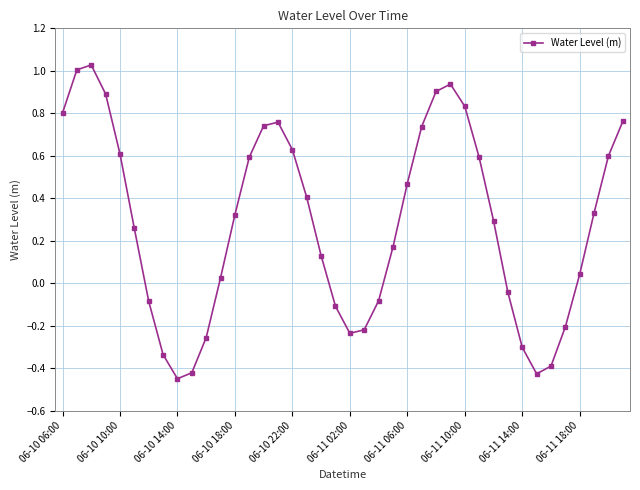

What is the sum of all values?

11.3